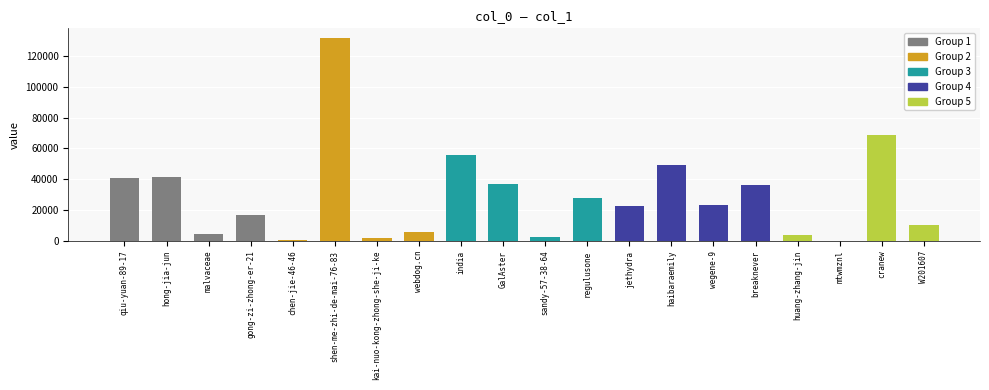

The chart shows a value of 3894 at huang-zhang-jin. True or false?

True